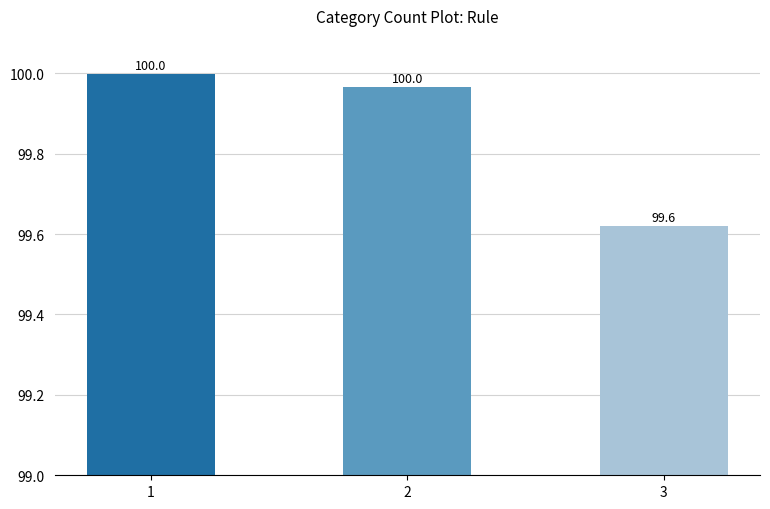

What is the smallest value displayed?

99.6